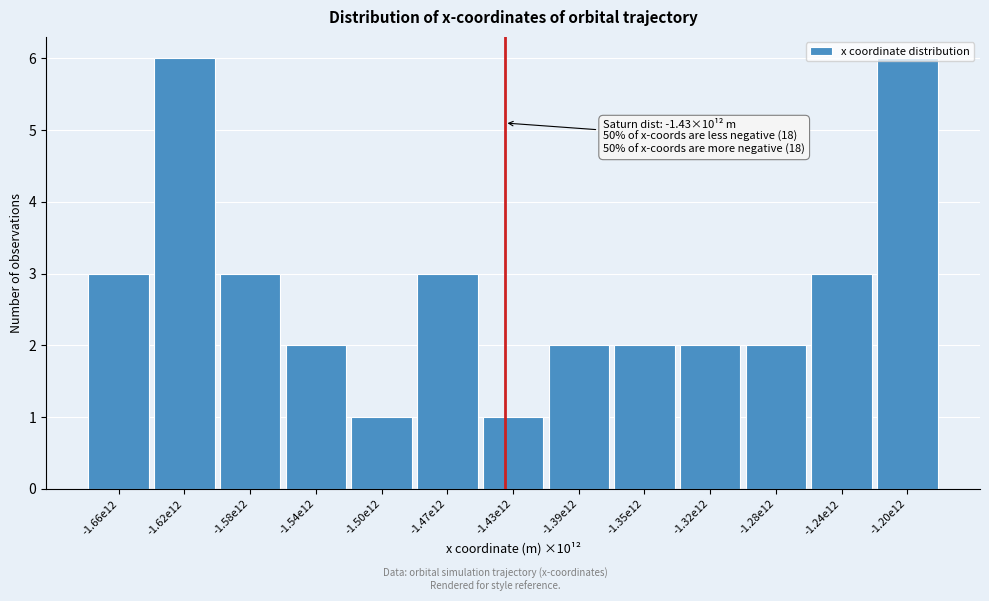

What is the greatest value displayed?

6